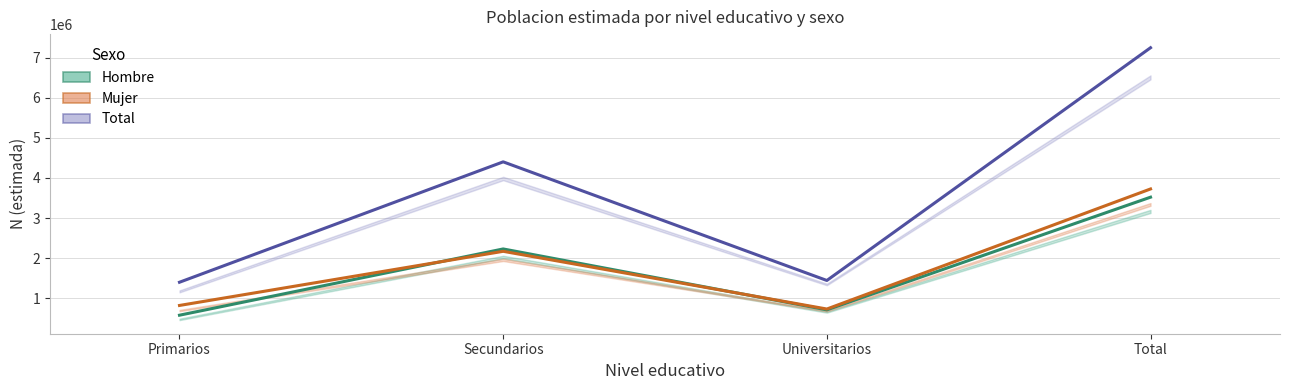

The value of Total at Total is 11109304. True or false?

False